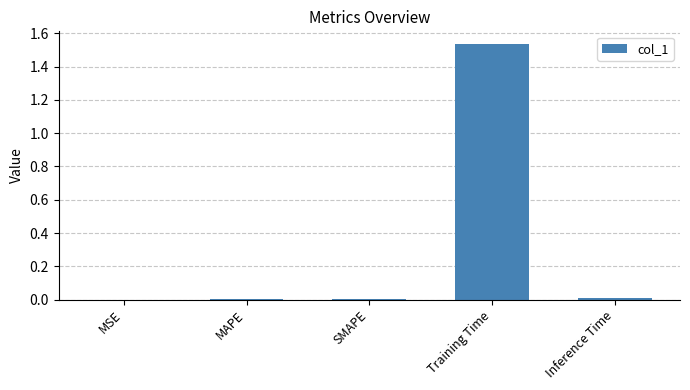

Is it true that the value at MAPE is 0.0?

True